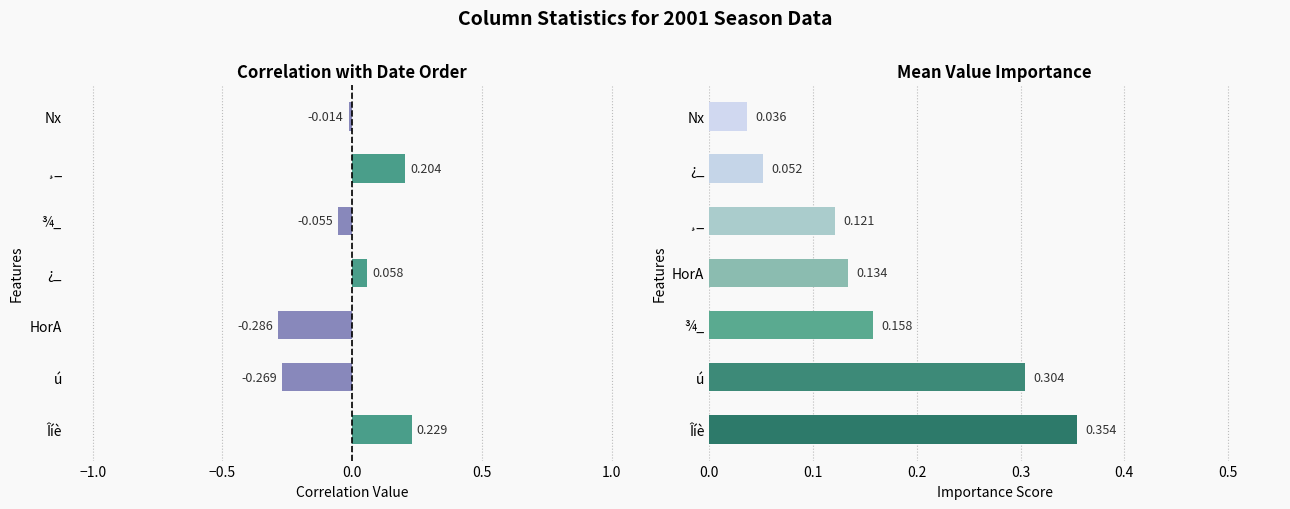

Which series has the largest total across all categories?

Importance